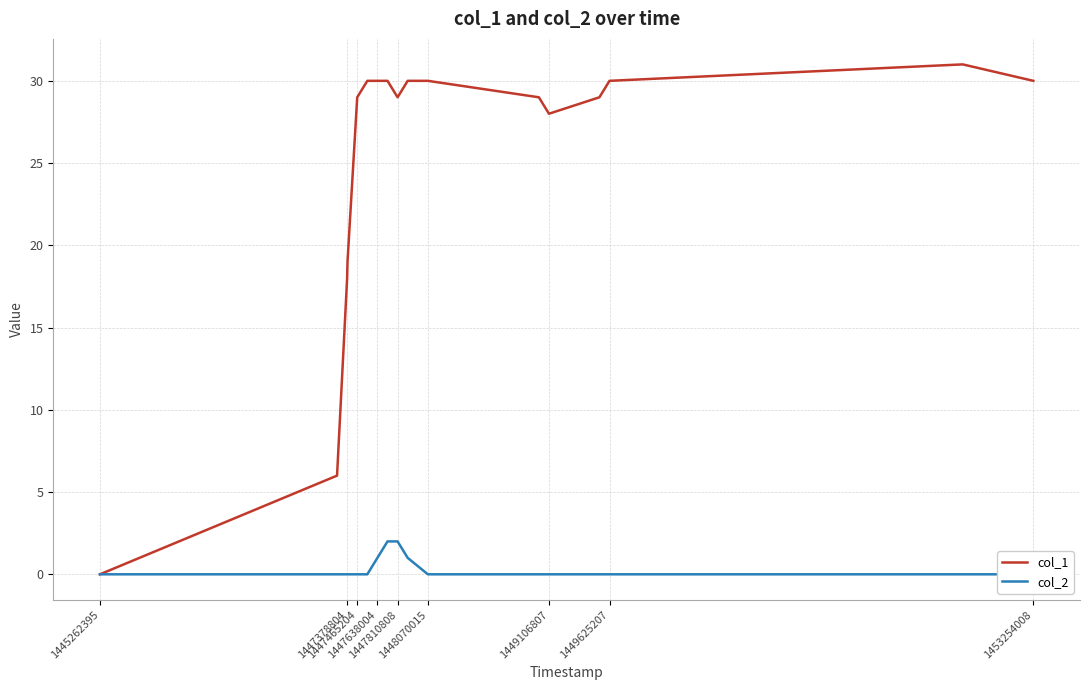

What is the highest value of the col_1 series?

31